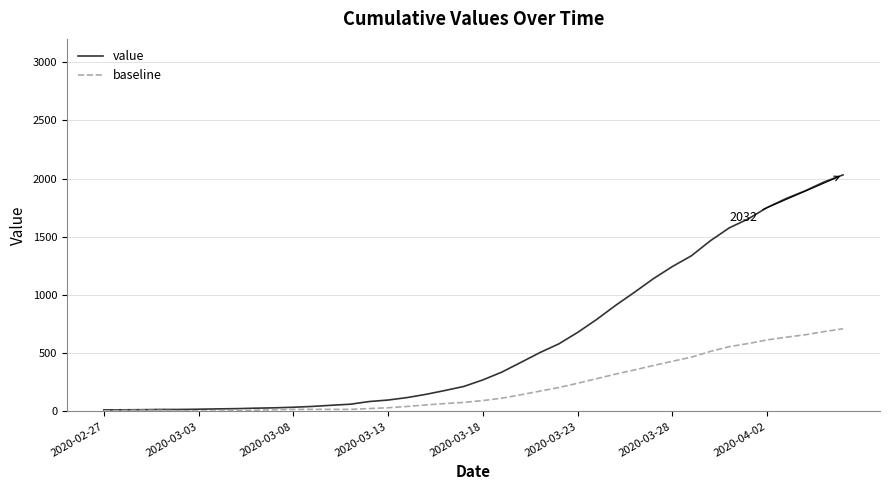

Which series has the widest spread of values?

value